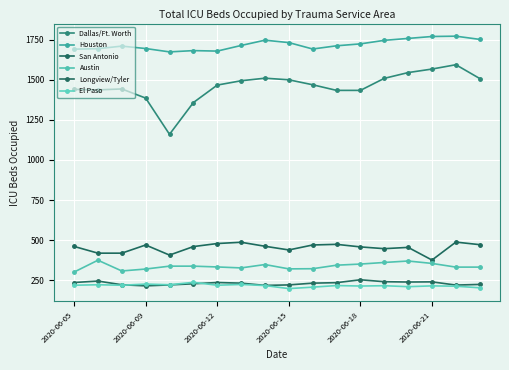

What is the value of the Houston point at the 4th from the left?

1695